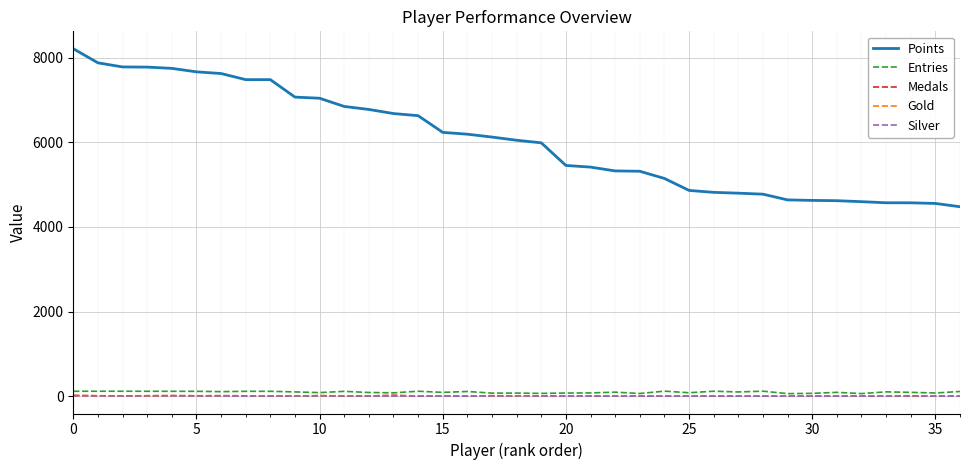

Which series has the largest total across all categories?

Points